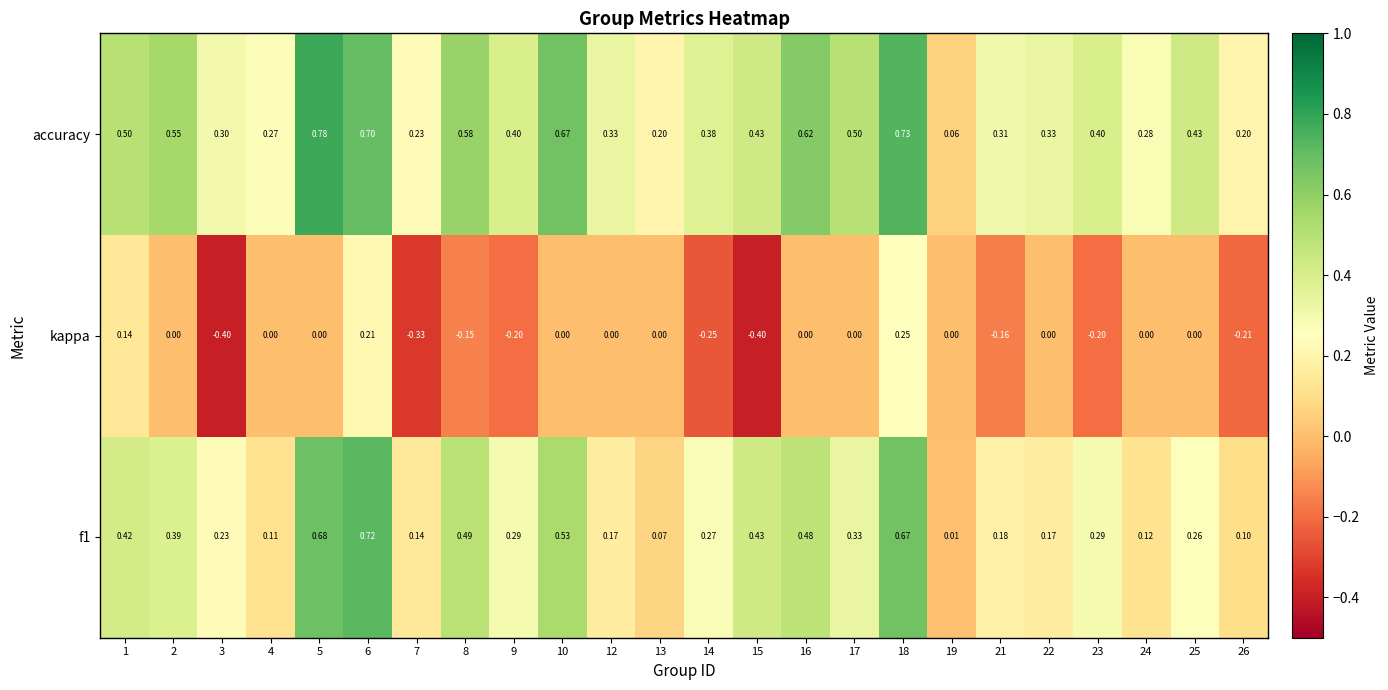

At which category does the chart reach its peak across all series?

5